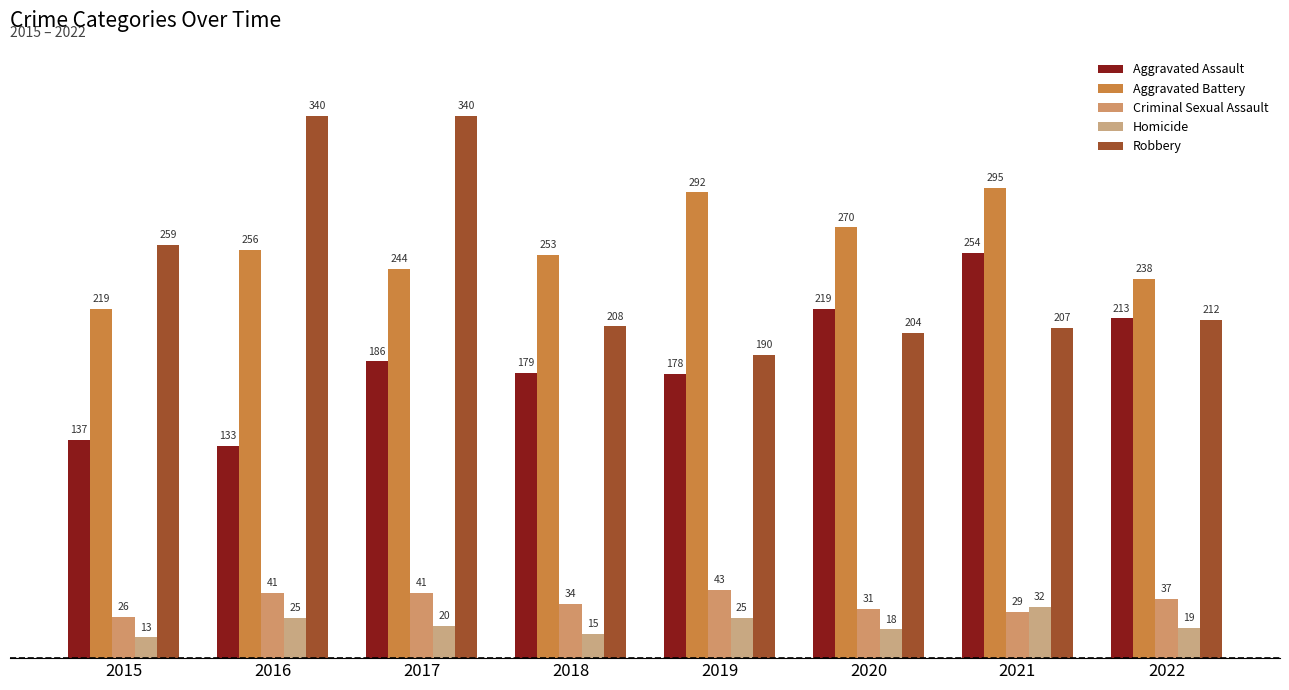

At which label is Aggravated Battery closest to 257?

2016